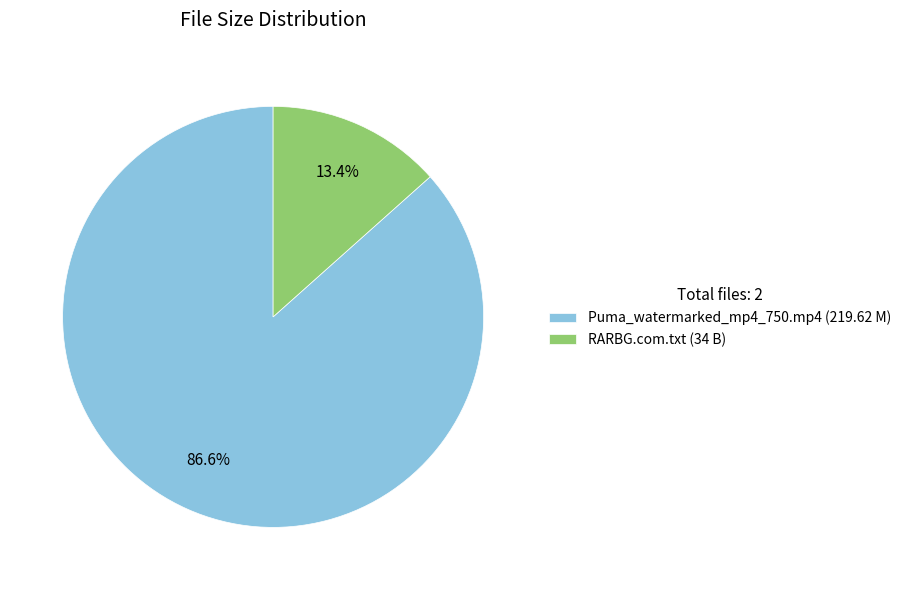

To the nearest percent, what is the difference between the RARBG.com.txt and Puma_watermarked_mp4_750.mp4 slice percentages?

73%